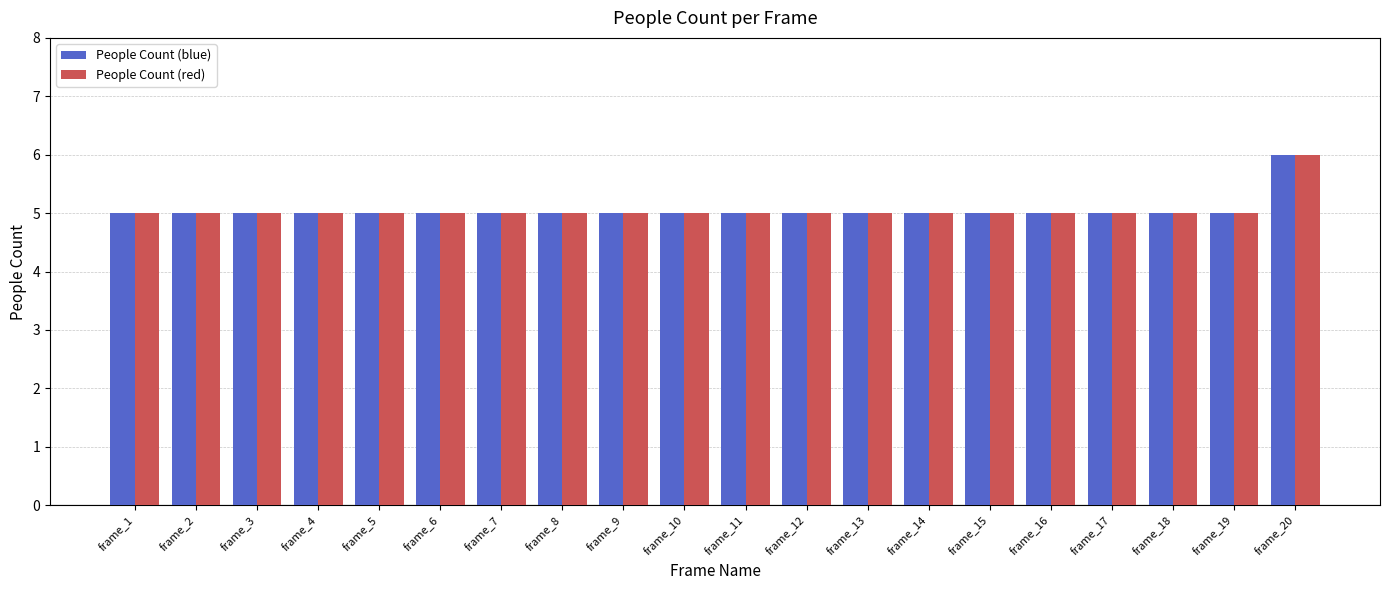

The People Count (blue) series shows 3 at frame_1. True or false?

False